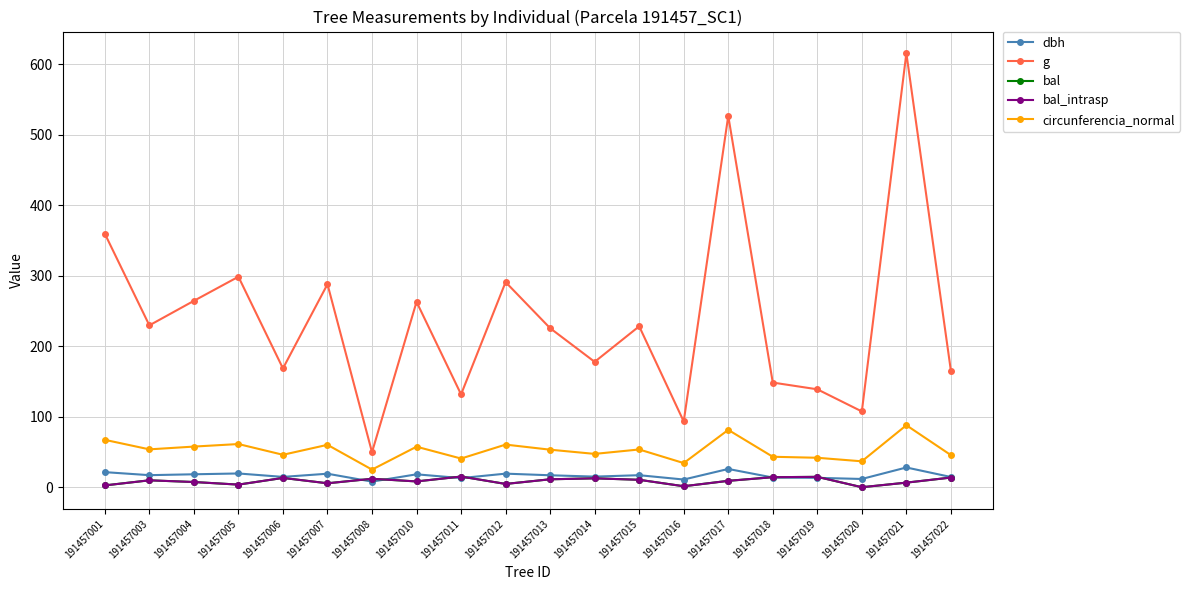

True or false: bal and circunferencia_normal intersect in this chart.

False